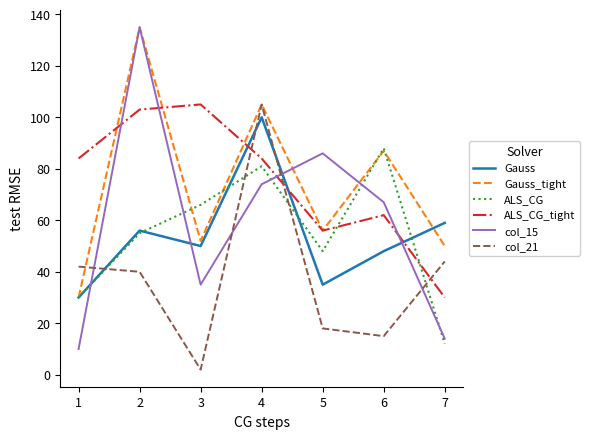

True or false: Gauss has a value of 20 at 6.

False